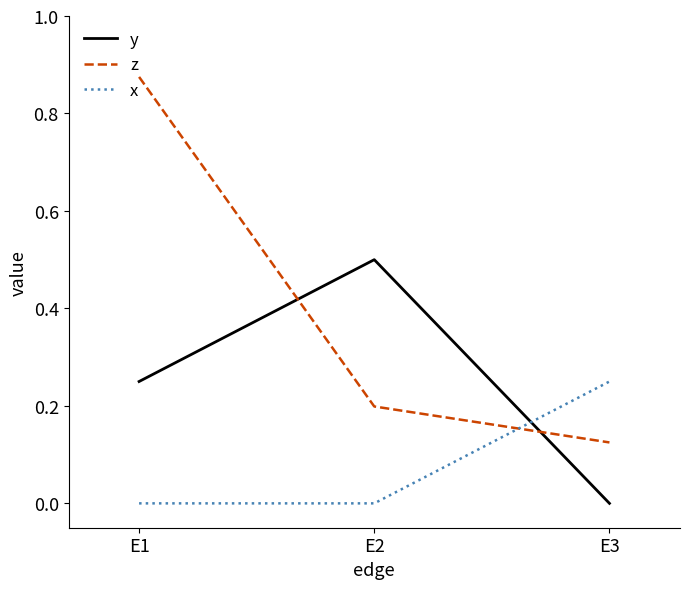

Which series has the largest range (max minus min)?

z